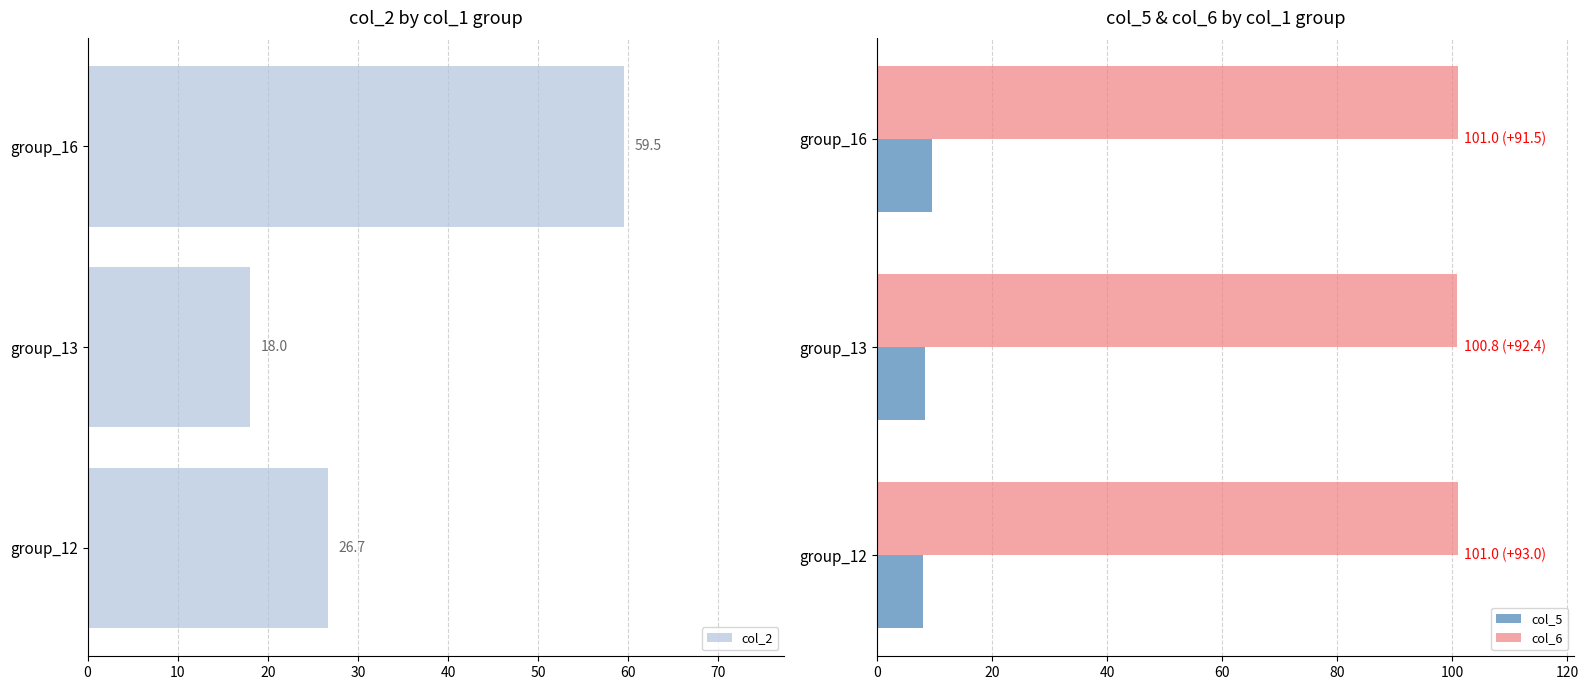

What is the maximum value for col_6?

101.0